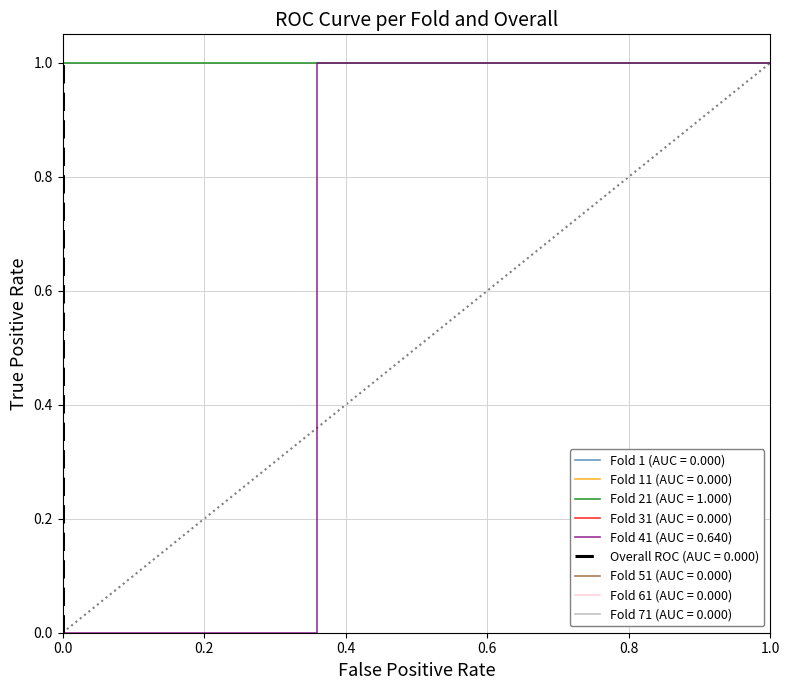

True or false: c35 and c24 cross at least once.

False